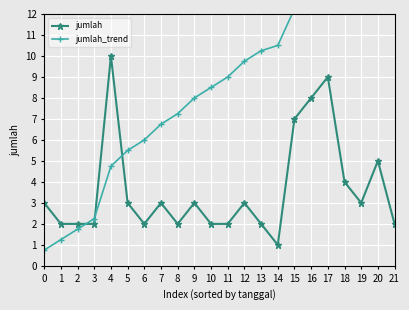

The jumlah series shows 0 at 13. True or false?

False